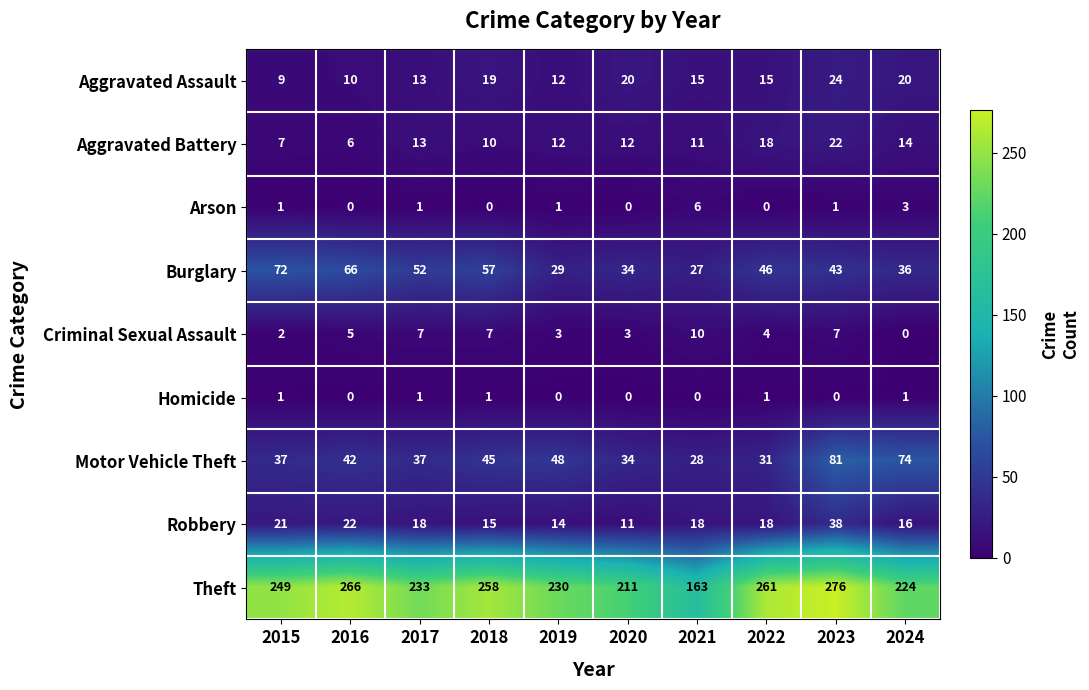

What is the difference between the maximum and minimum values in the Theft series?

113